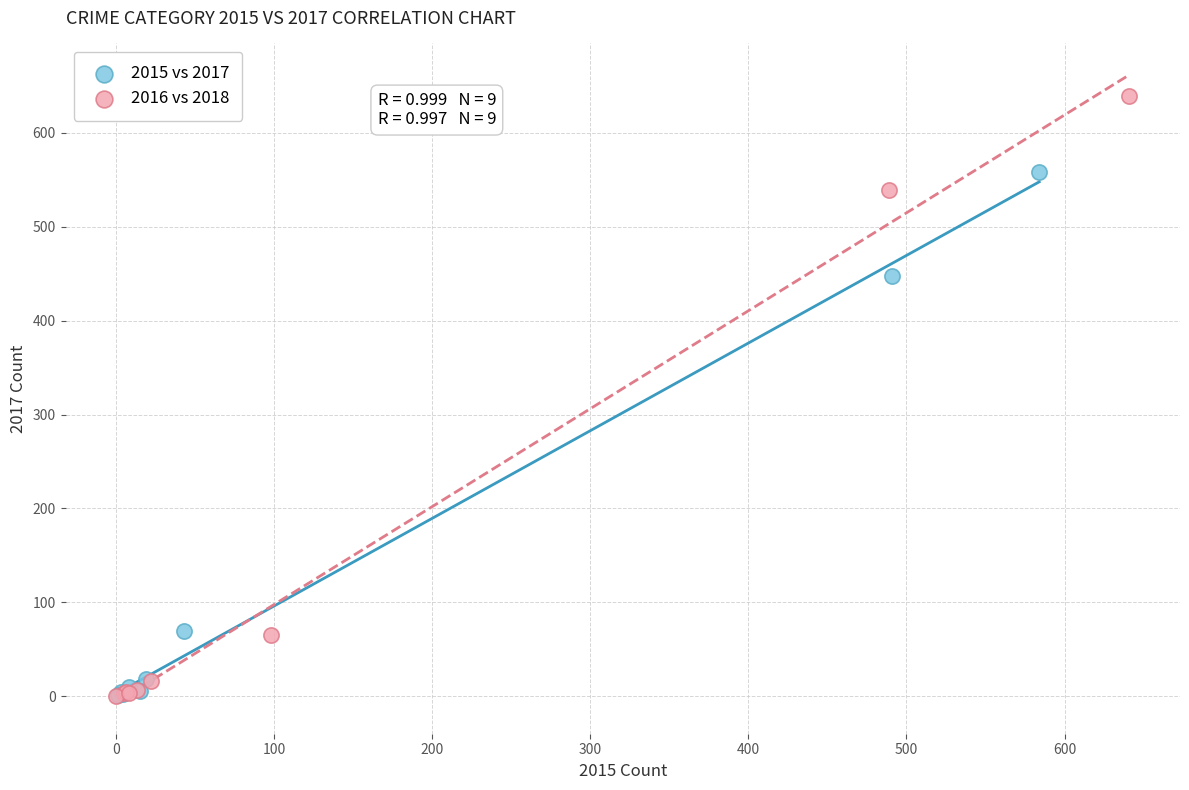

Which series has the widest spread of Y values?

2016 vs 2018